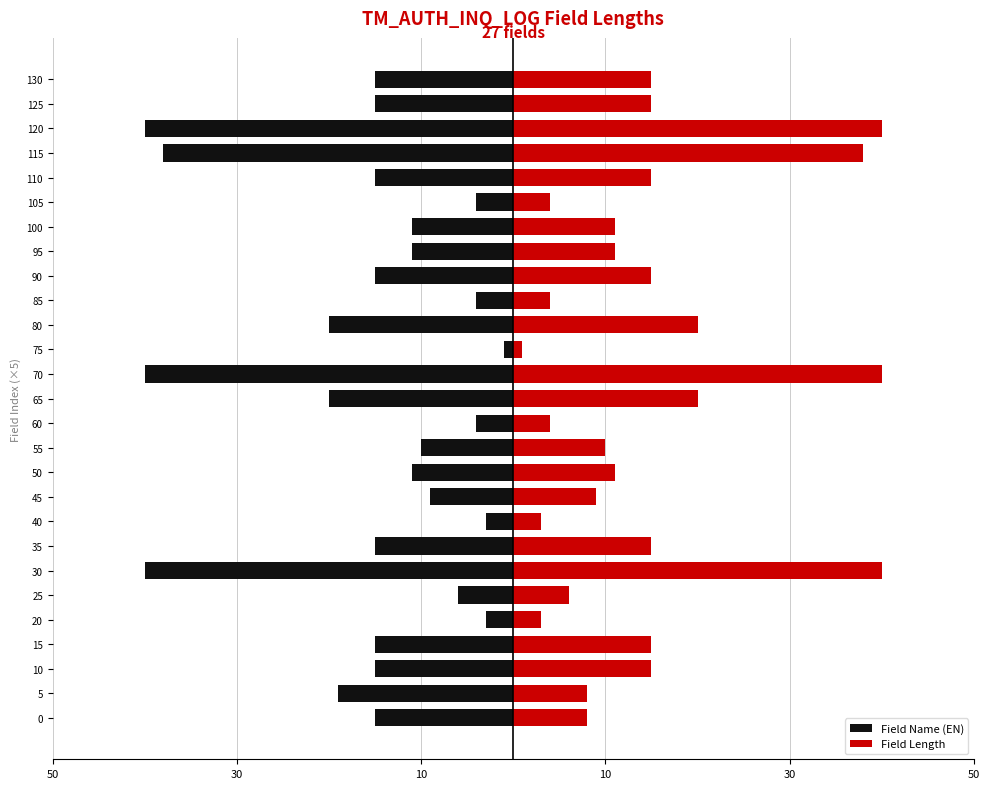

Is it true that Field Length equals 4 at 85?

True